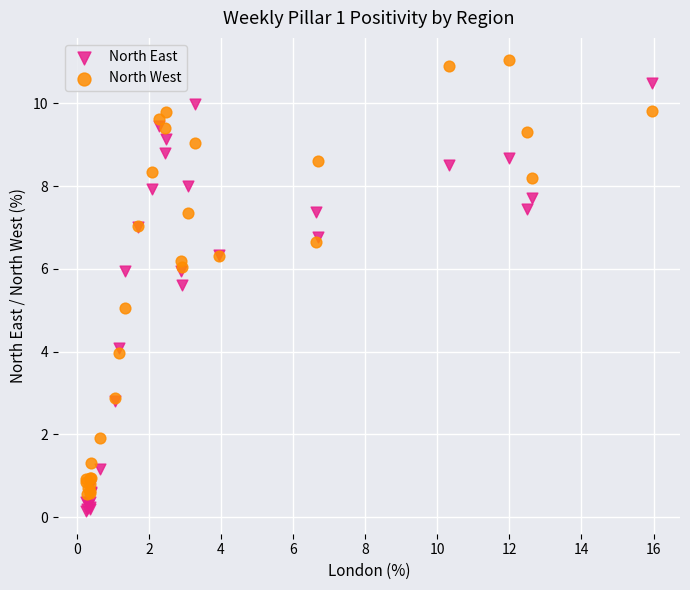

Which series has the widest spread of Y values?

North West